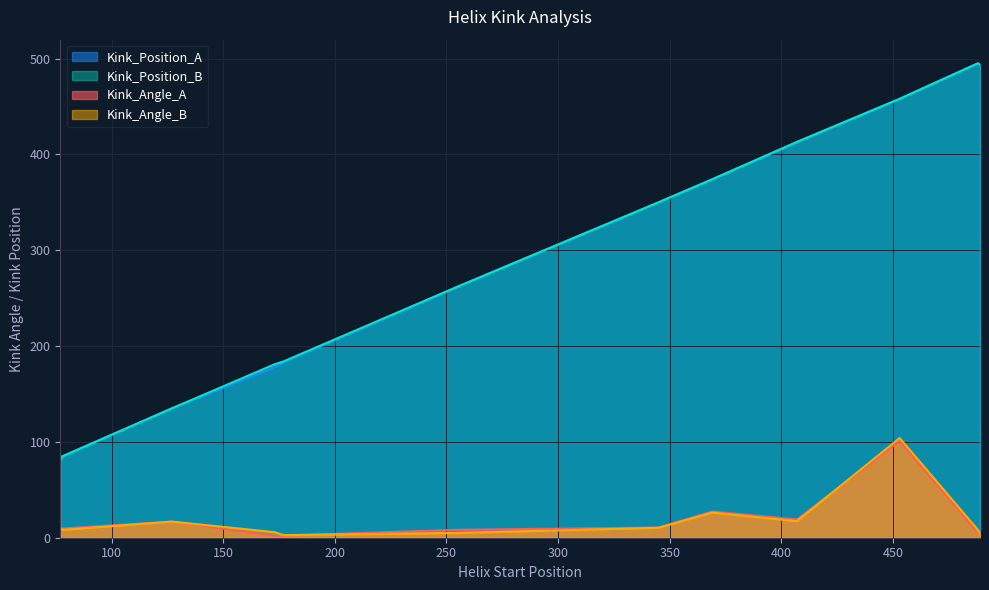

How many interior local peaks does the Kink_Angle_A series have?

3